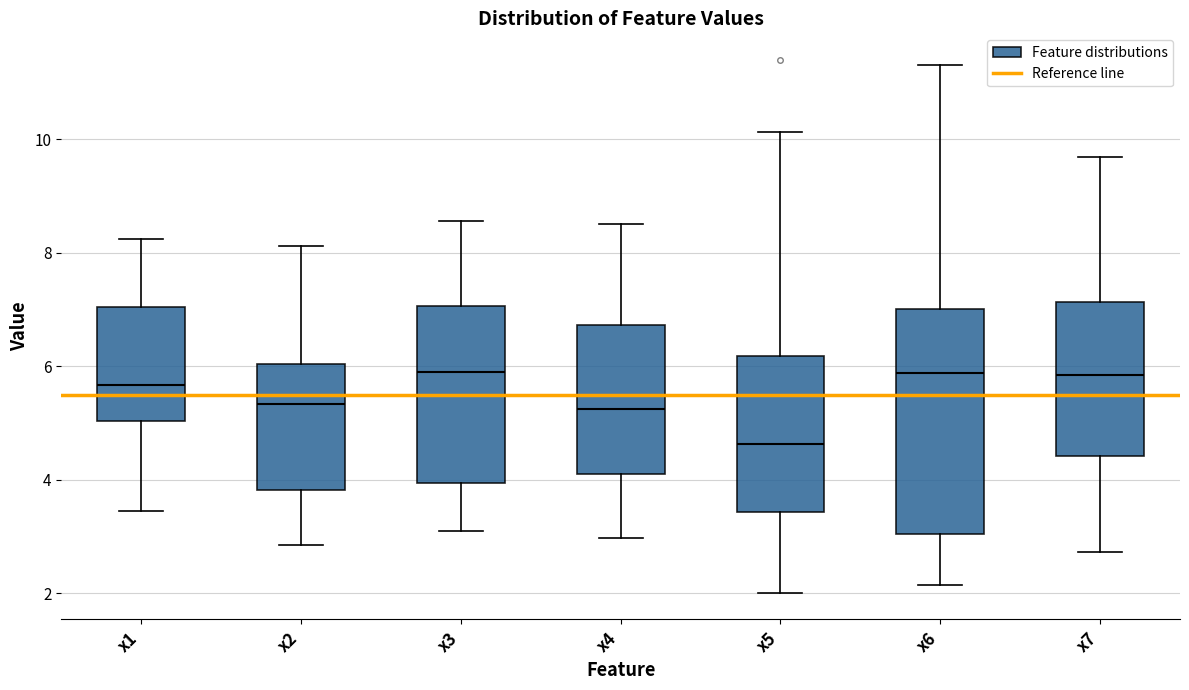

Which box's median line is the lowest?

x5